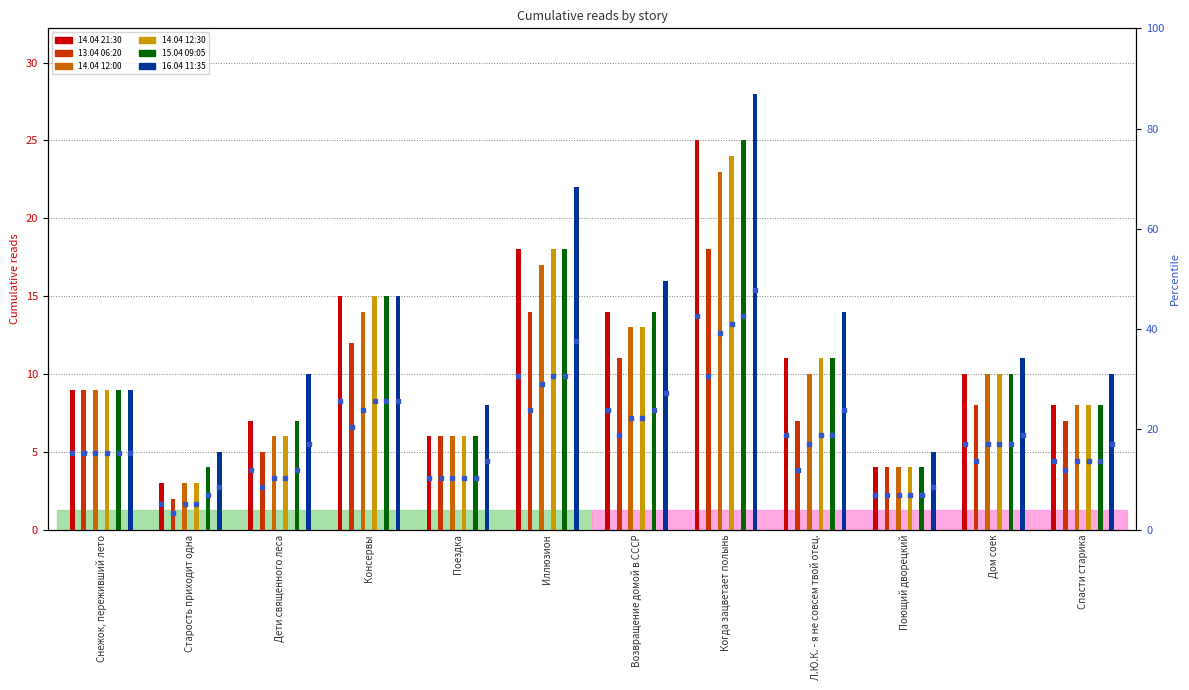

Which series has the largest total across all categories?

16.04 11:35